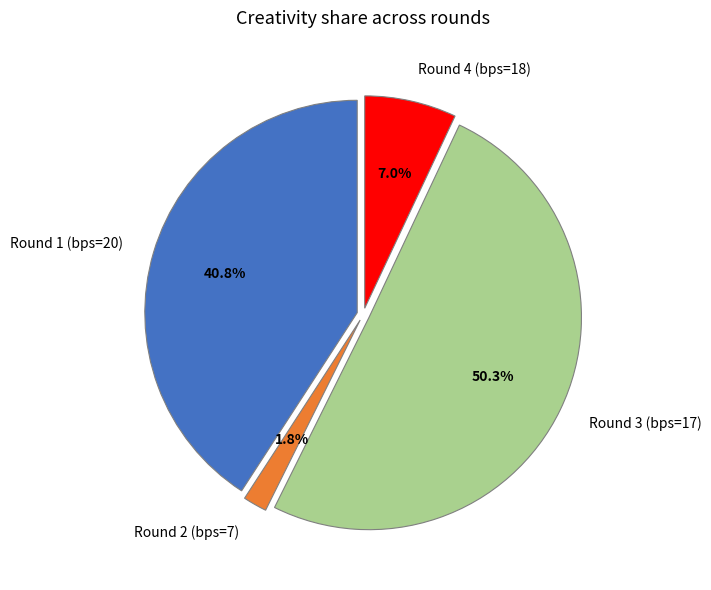

Which has a higher value, Round 2 (bps=7) or Round 3 (bps=17)?

Round 3 (bps=17)